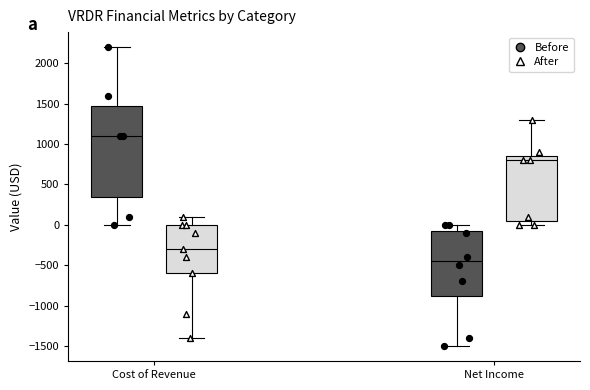

Where does the median line of the box for Cost of Revenue (Before) sit on the y-axis? The values are not printed on the chart, so give them approximately, as read against the axis.

1100